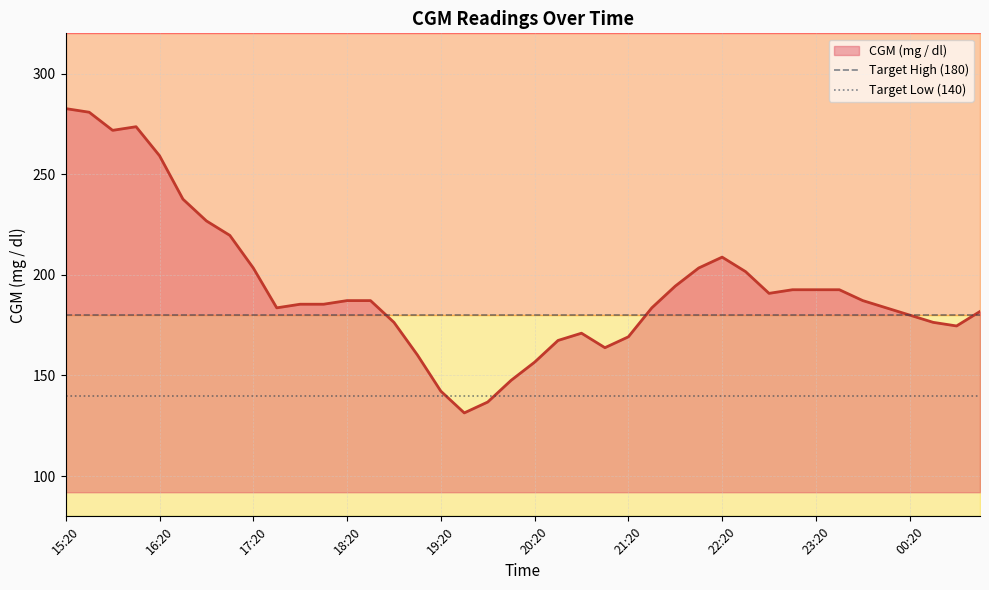

What is the lowest value of the CGM (mg / dl) series?

131.4